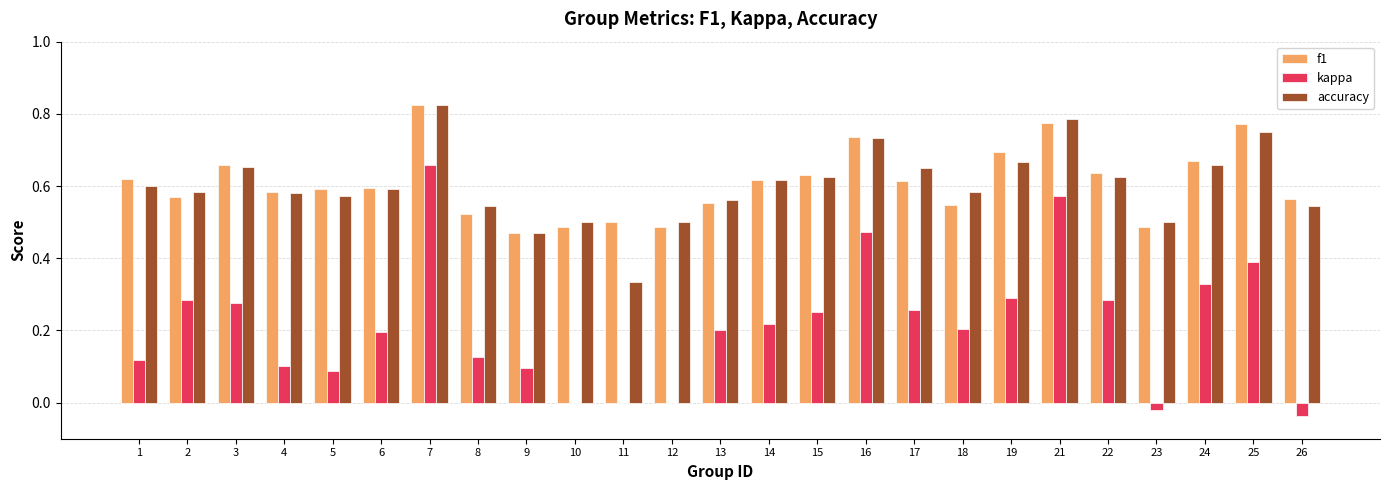

Are the bars horizontal?

No